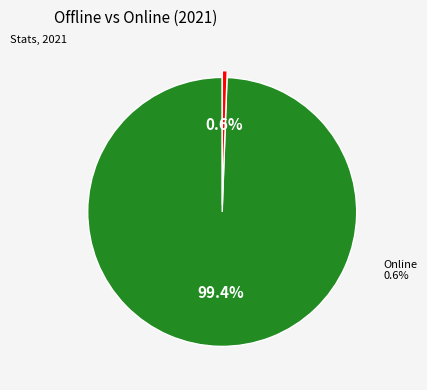

To the nearest percent, what is the average slice percentage?

50%